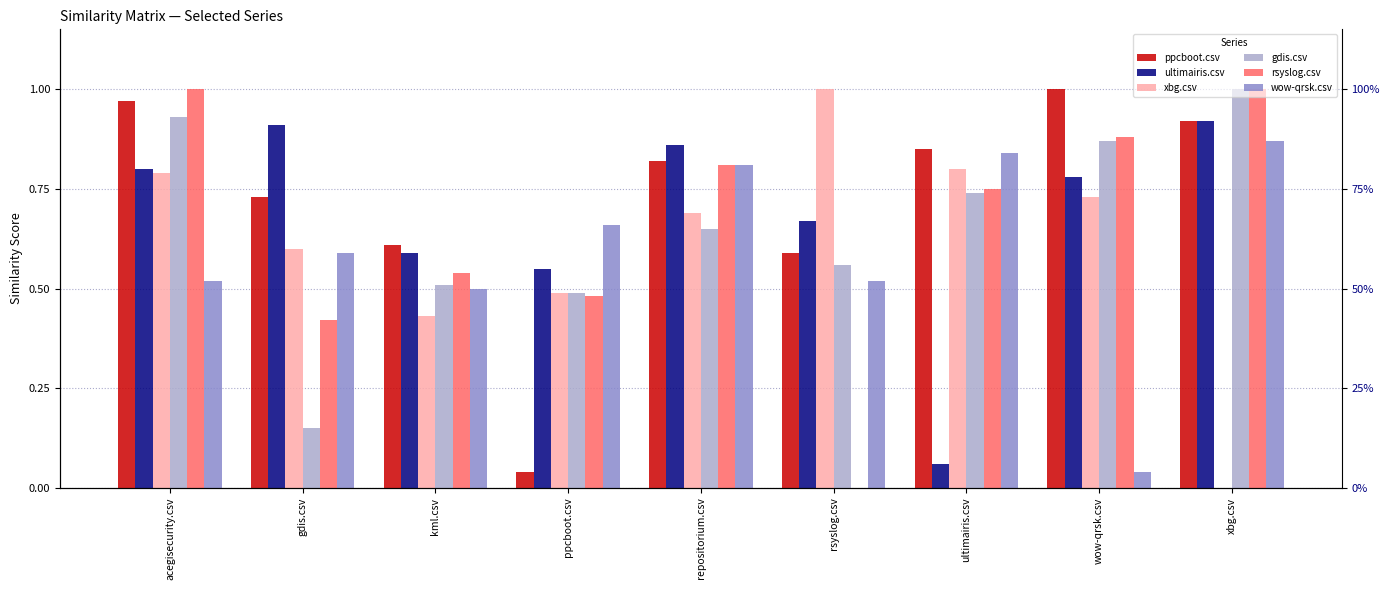

Is the value of rsyslog.csv at xbg.csv greater than the value of wow-qrsk.csv at wow-qrsk.csv?

Yes